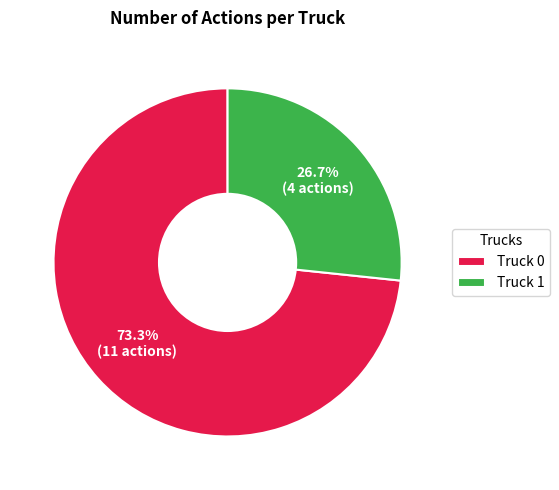

Does Truck 0 represent more than half of the total?

Yes